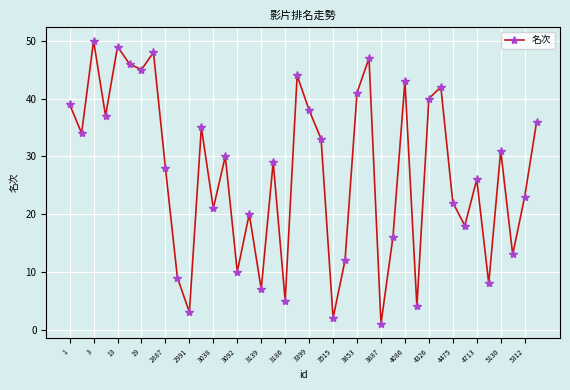

What is the difference between the maximum and minimum values?

49